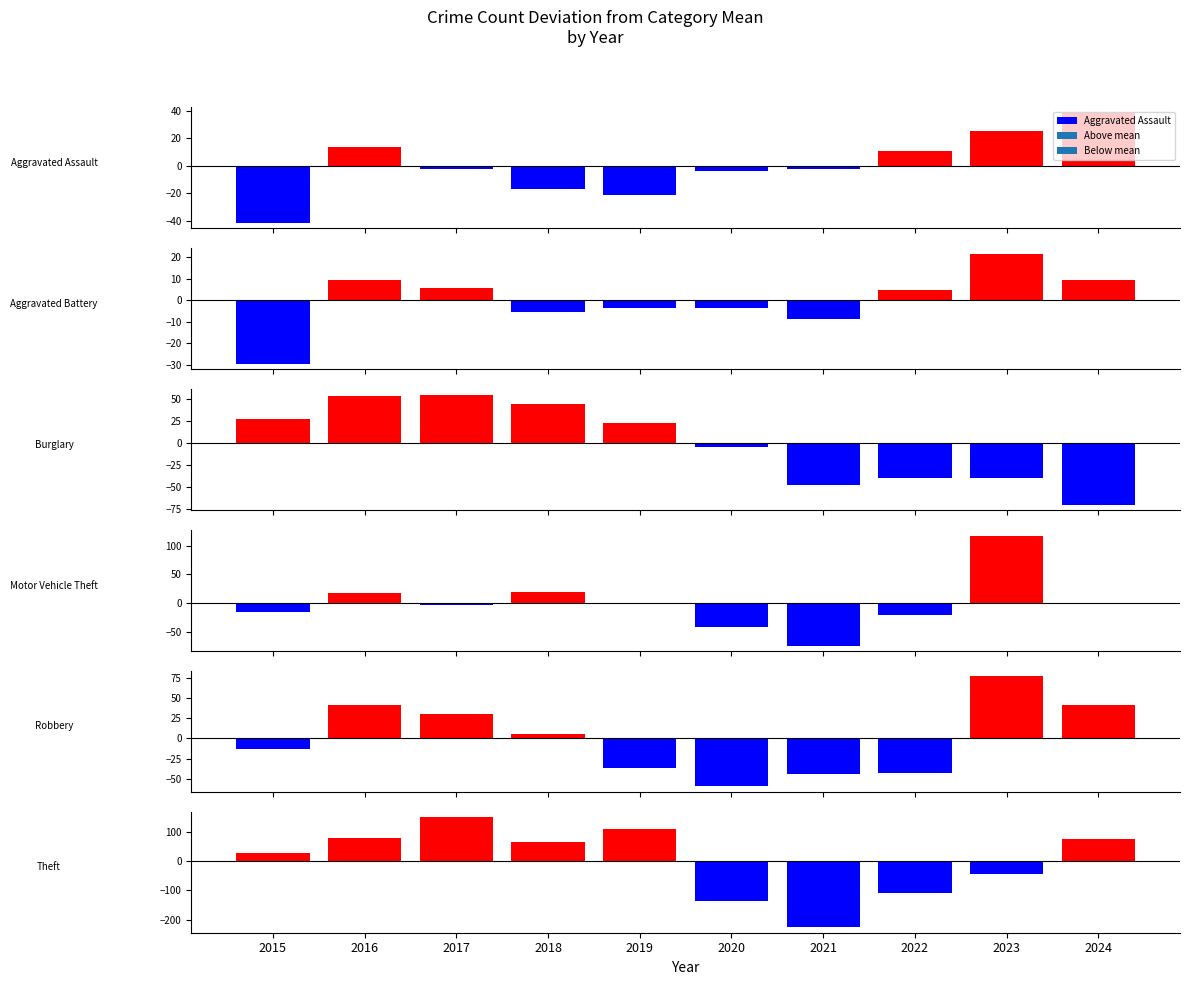

What value does the Motor Vehicle Theft series have at 2023?

118.0